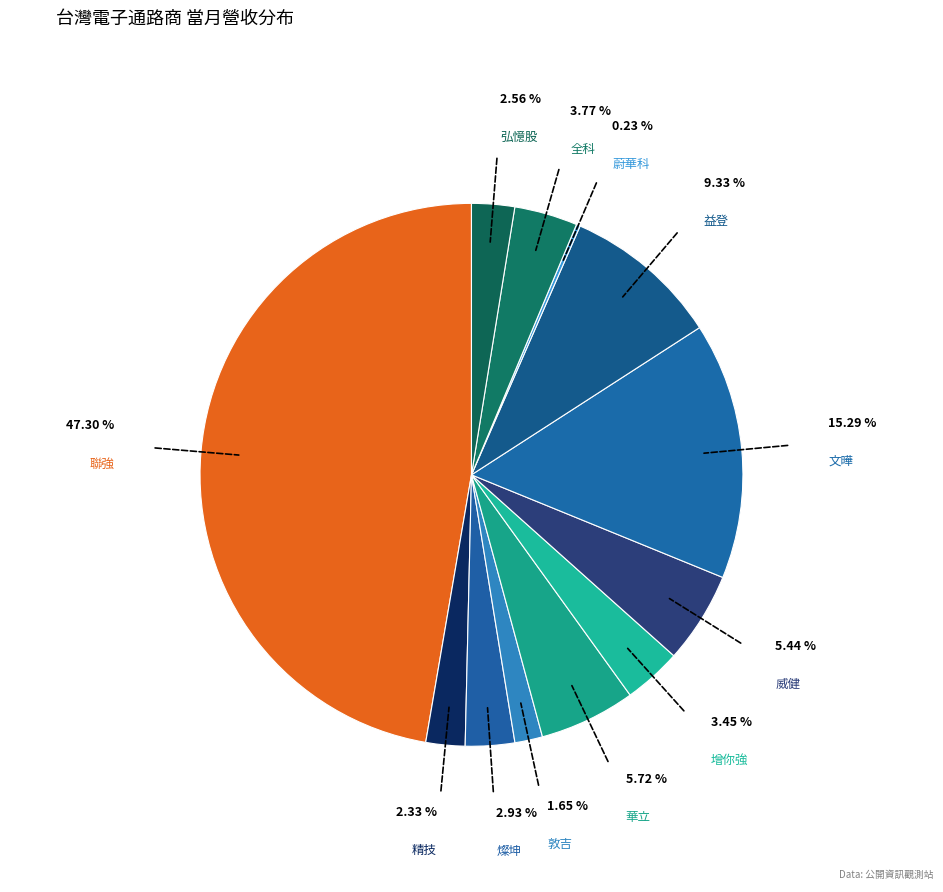

Count the number of slices in the pie.

12